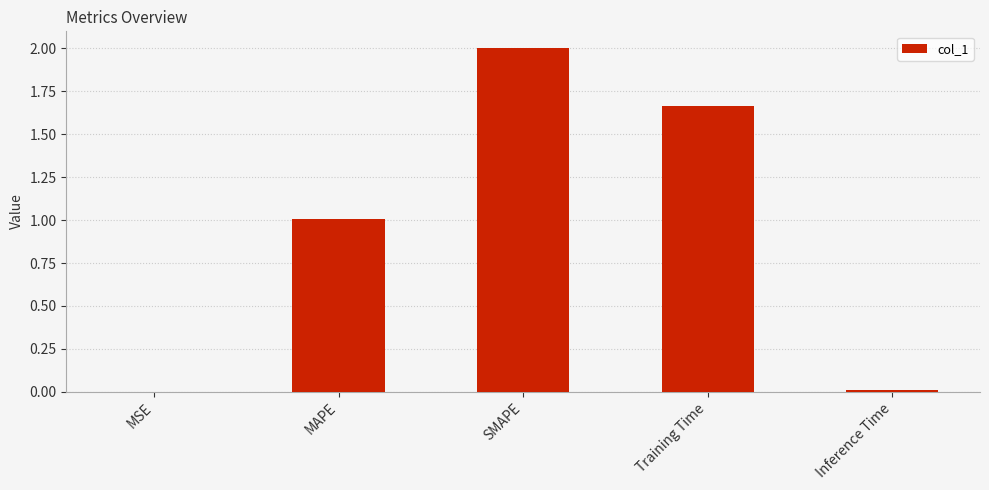

True or false: the data shows 2.0 at SMAPE.

True